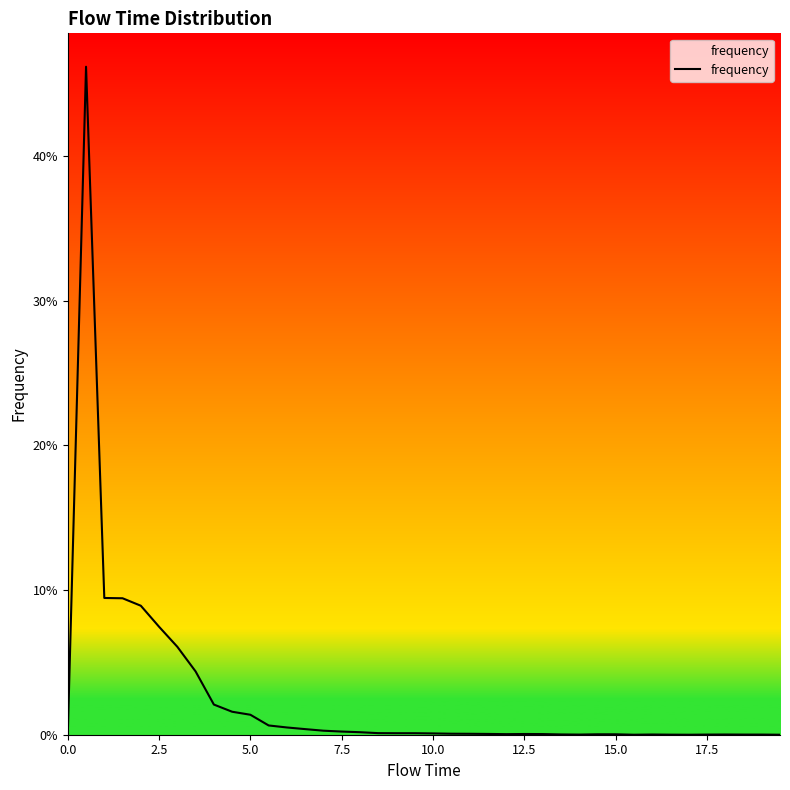

What is the label of the 39th point from the right?

2.5